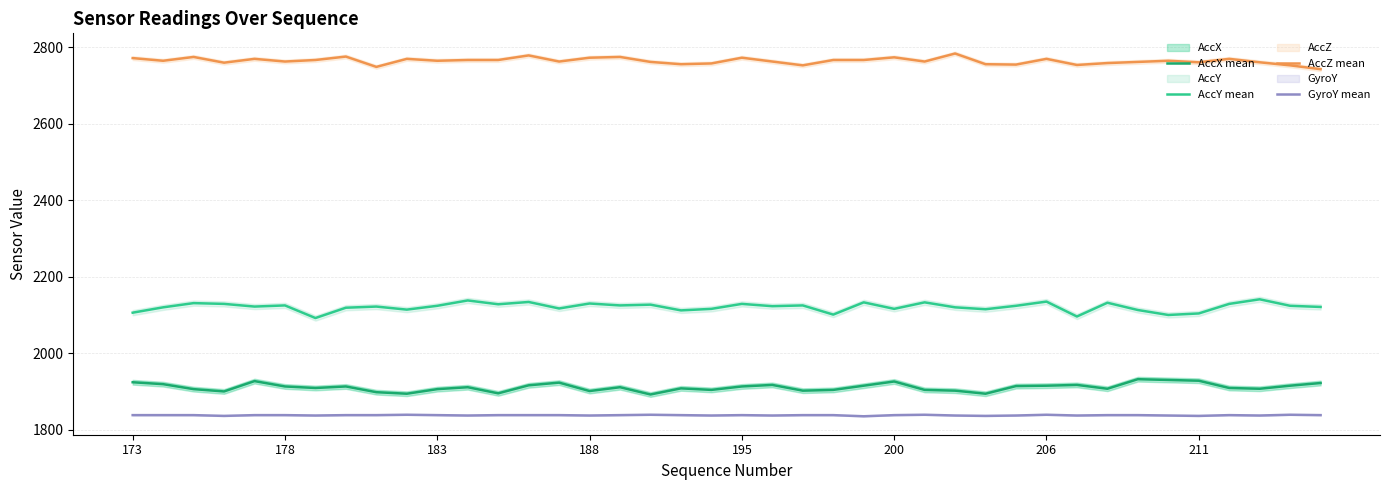

True or false: AccY mean and AccX mean intersect in this chart.

False